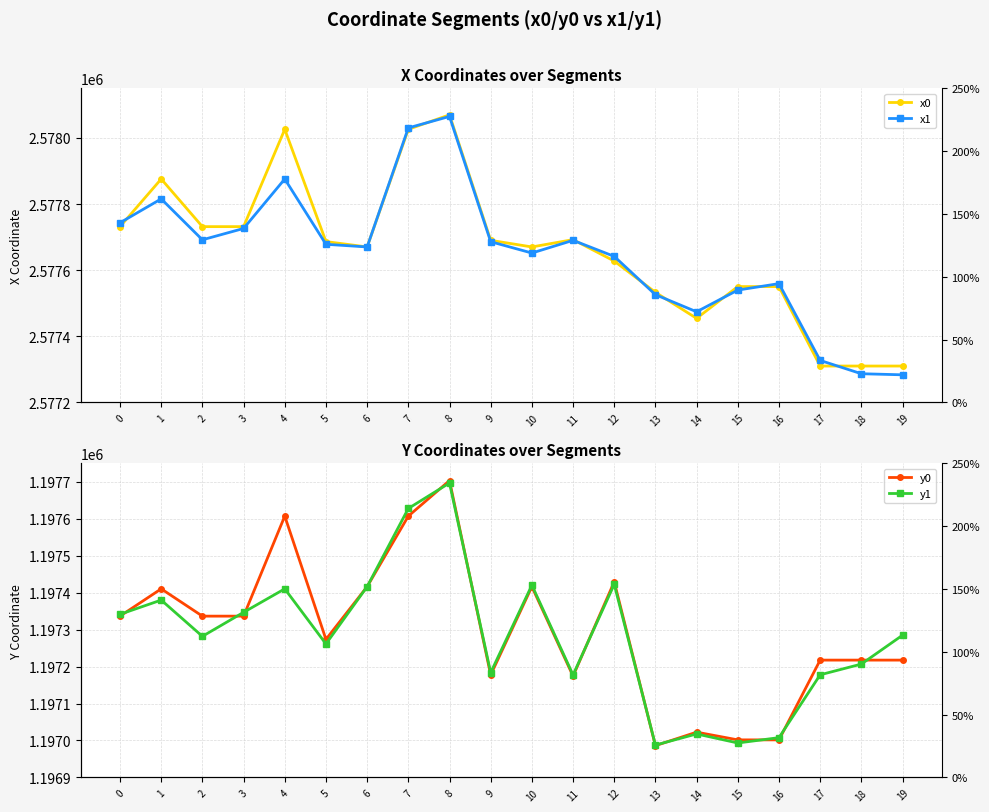

What is the value of the x1 point at the 10th from the left?

2577686.0